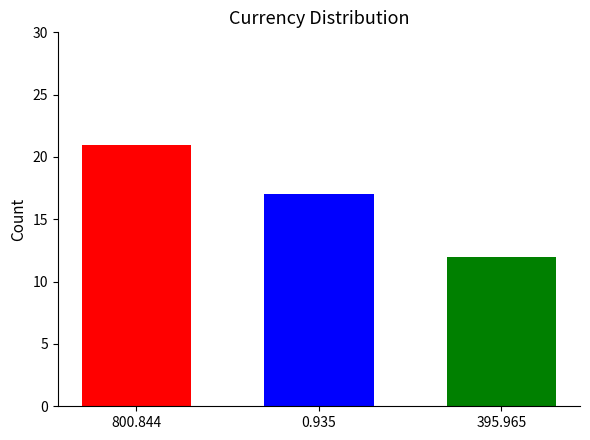

What is the spread (max minus min) of values at 0.935?

9